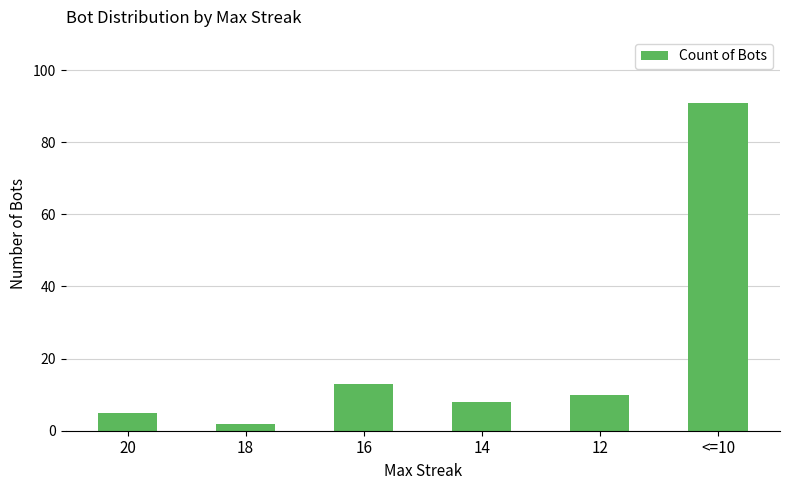

What is the value of the 2nd bar from the left?

2